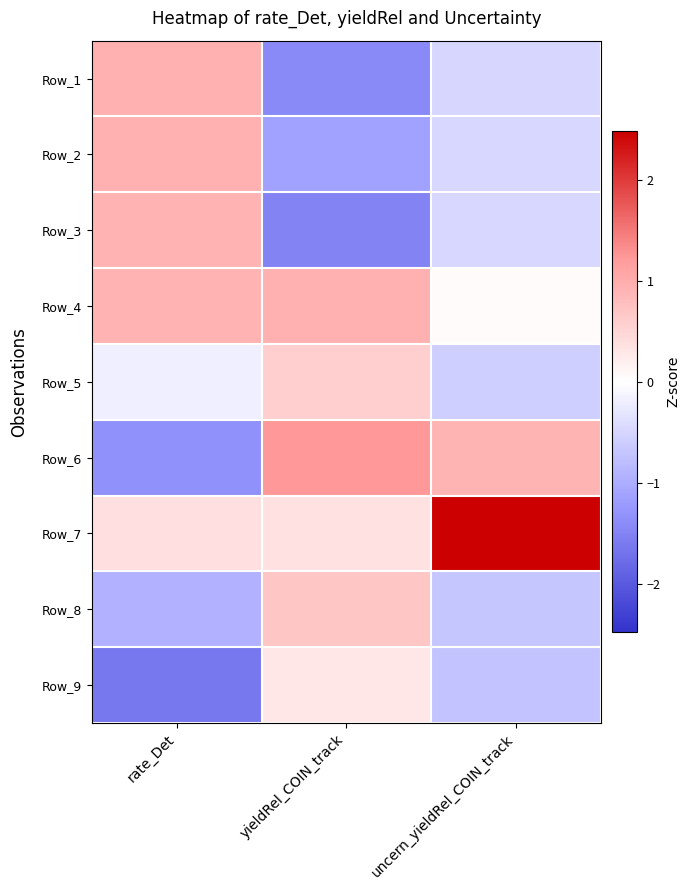

Reading right to left, what are all the values shown in this chart?

Row_1: uncern_yieldRel_COIN_track=-0.5	yieldRel_COIN_track=-1.4	rate_Det=0.9
Row_2: uncern_yieldRel_COIN_track=-0.5	yieldRel_COIN_track=-1.1	rate_Det=0.9
Row_3: uncern_yieldRel_COIN_track=-0.5	yieldRel_COIN_track=-1.5	rate_Det=0.9
Row_4: uncern_yieldRel_COIN_track=0.0	yieldRel_COIN_track=0.9	rate_Det=0.9
Row_5: uncern_yieldRel_COIN_track=-0.6	yieldRel_COIN_track=0.6	rate_Det=-0.2
Row_6: uncern_yieldRel_COIN_track=0.9	yieldRel_COIN_track=1.2	rate_Det=-1.3
Row_7: uncern_yieldRel_COIN_track=2.5	yieldRel_COIN_track=0.4	rate_Det=0.4
Row_8: uncern_yieldRel_COIN_track=-0.7	yieldRel_COIN_track=0.7	rate_Det=-0.9
Row_9: uncern_yieldRel_COIN_track=-0.7	yieldRel_COIN_track=0.3	rate_Det=-1.6